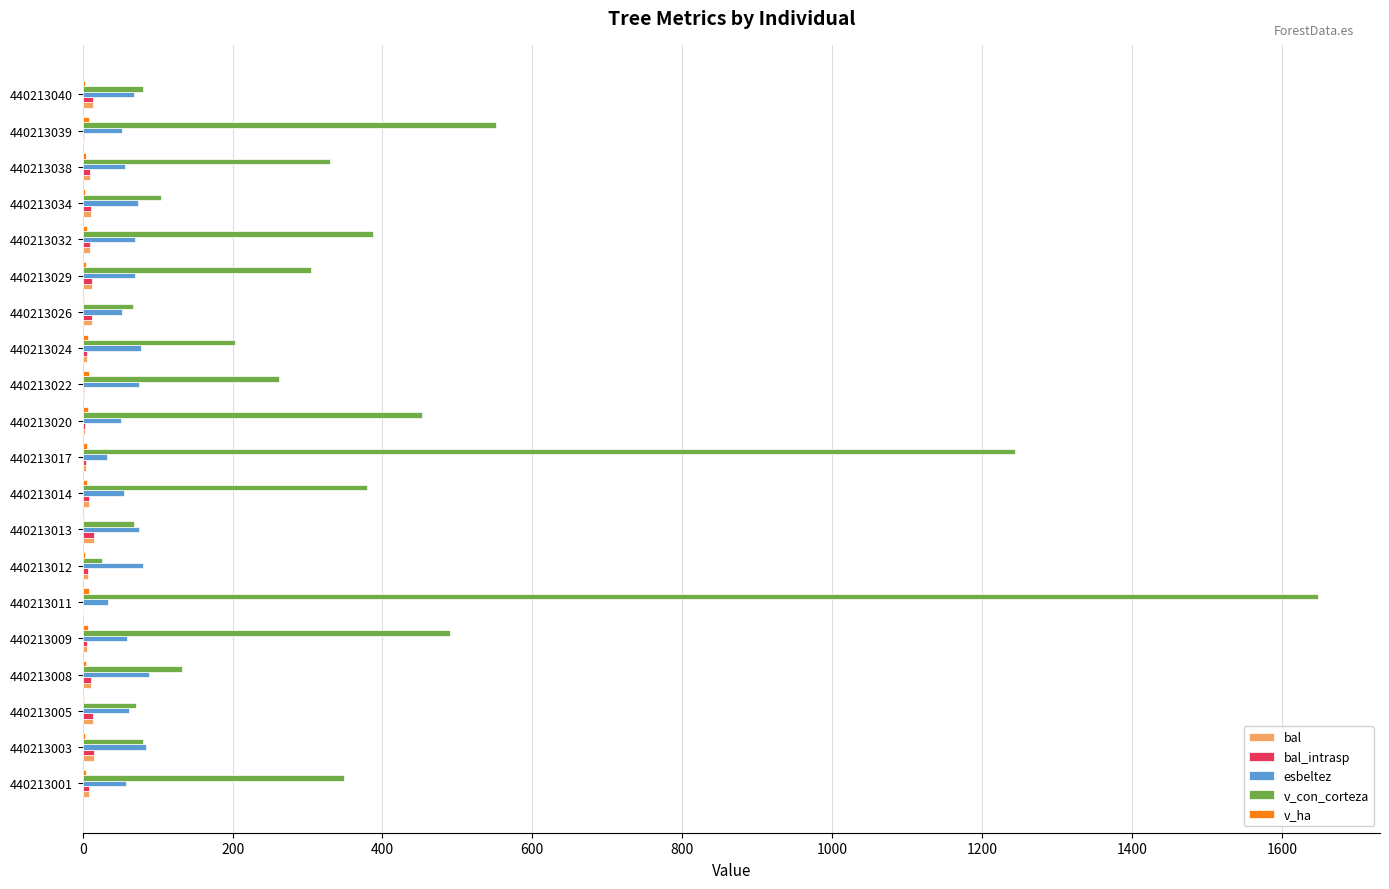

Which series has the largest total across all categories?

v_con_corteza